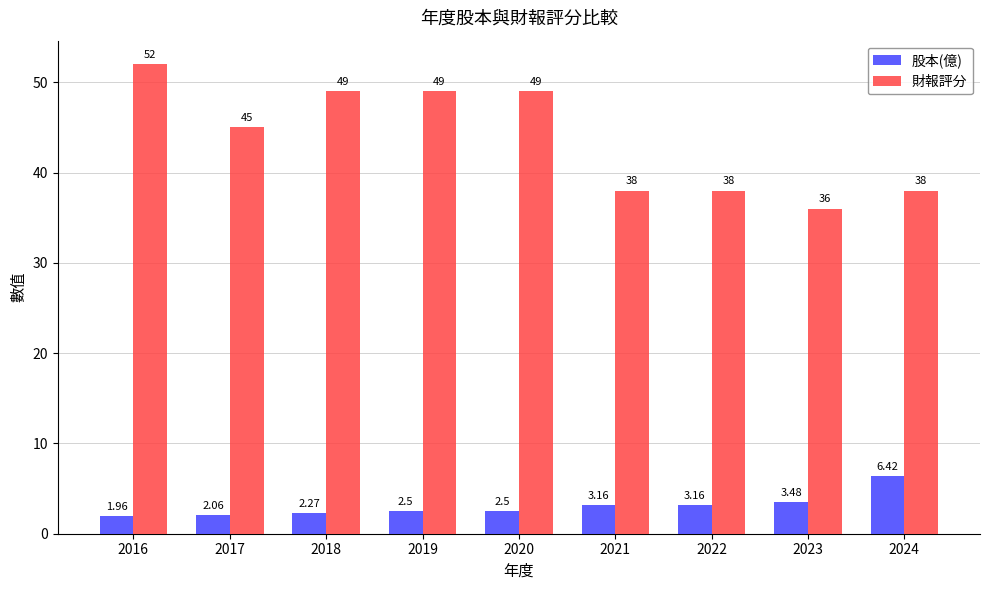

How many values in the 股本(億) series exceed 2?

8